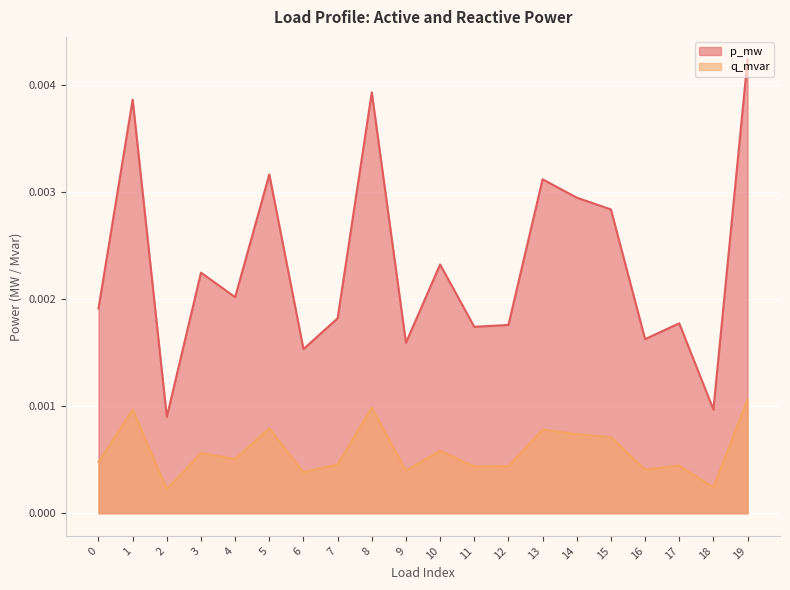

At which category does q_mvar reach its first local valley?

2